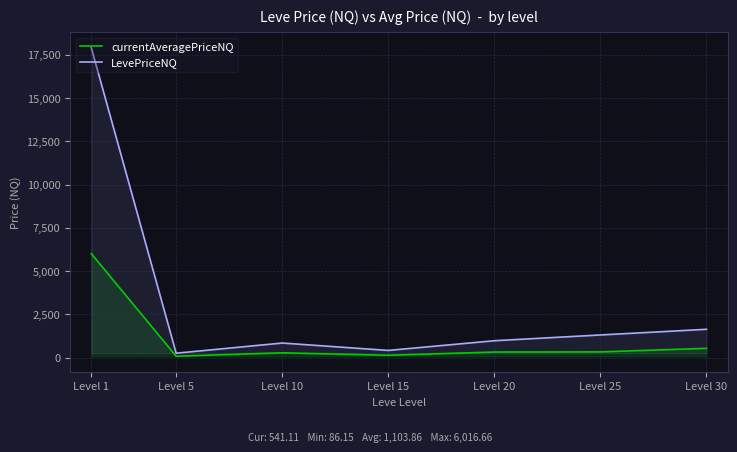

Rank the series at Level 5 from lowest to highest value.

currentAveragePriceNQ, LevePriceNQ